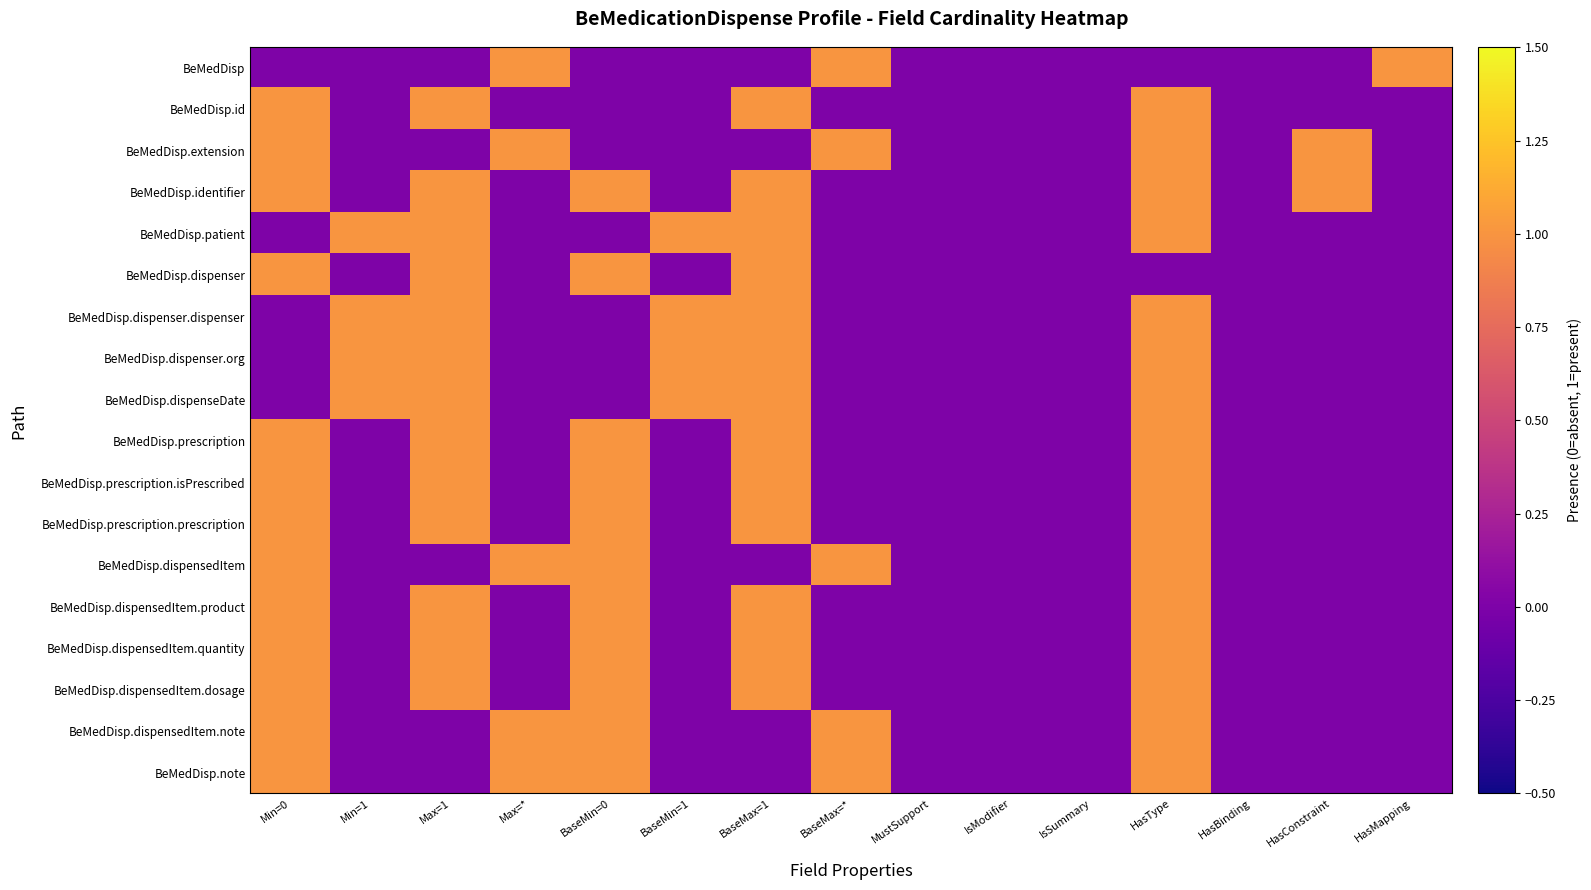

Rank the series by their maximum value, from highest to lowest.

BeMedDisp, BeMedDisp.id, BeMedDisp.extension, BeMedDisp.identifier, BeMedDisp.patient, BeMedDisp.dispenser, BeMedDisp.dispenser.dispenser, BeMedDisp.dispenser.org, BeMedDisp.dispenseDate, BeMedDisp.prescription, BeMedDisp.prescription.isPrescribed, BeMedDisp.prescription.prescription, BeMedDisp.dispensedItem, BeMedDisp.dispensedItem.product, BeMedDisp.dispensedItem.quantity, BeMedDisp.dispensedItem.dosage, BeMedDisp.dispensedItem.note, BeMedDisp.note